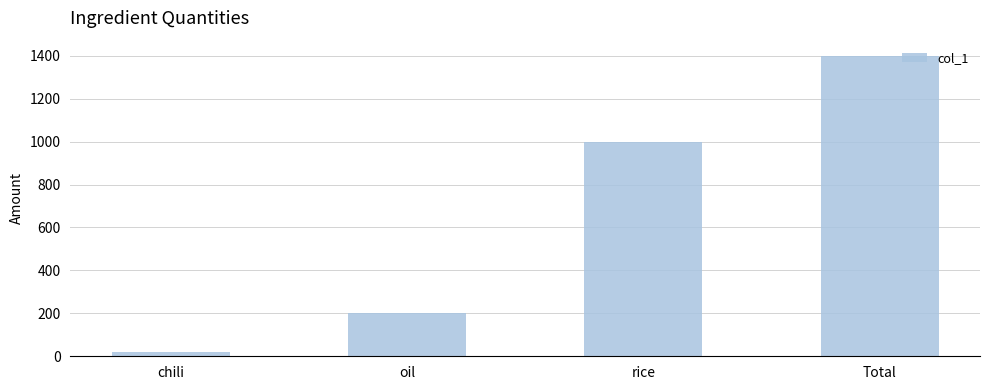

What is the change in value from oil to rice?

+800